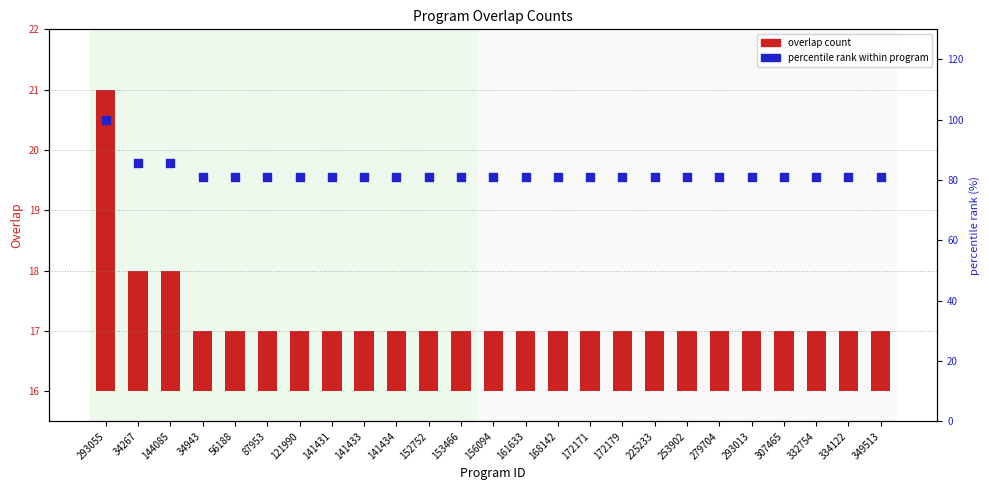

Which series contains the highest Y value?

percentile rank within program